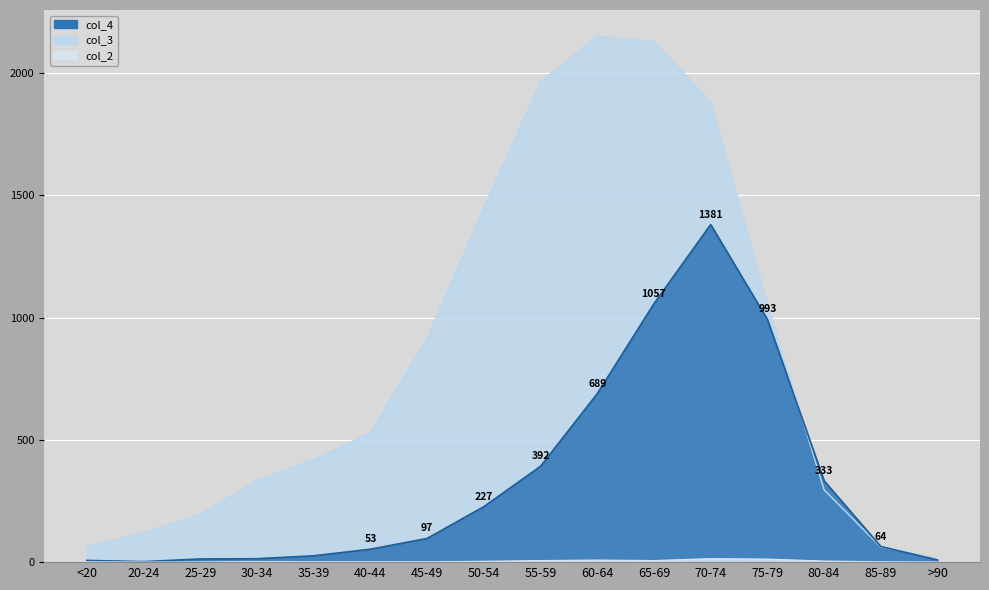

Is the value of col_3 at 45-49 greater than the value of col_4 at 80-84?

Yes